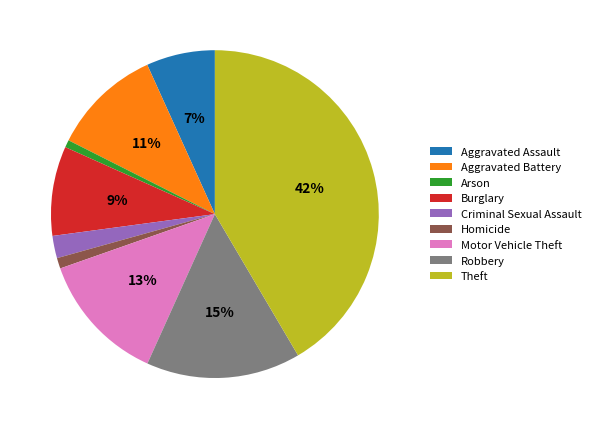

What is the ratio of the value at Robbery to the value at Motor Vehicle Theft?

1.2